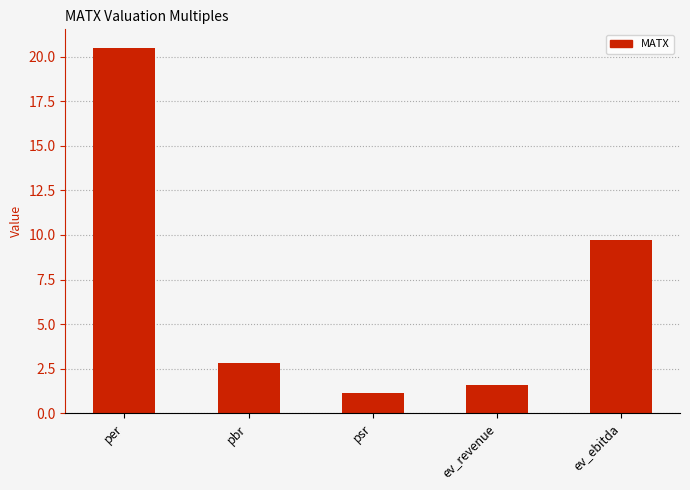

What is the change in value from ev_revenue to ev_ebitda?

+8.1